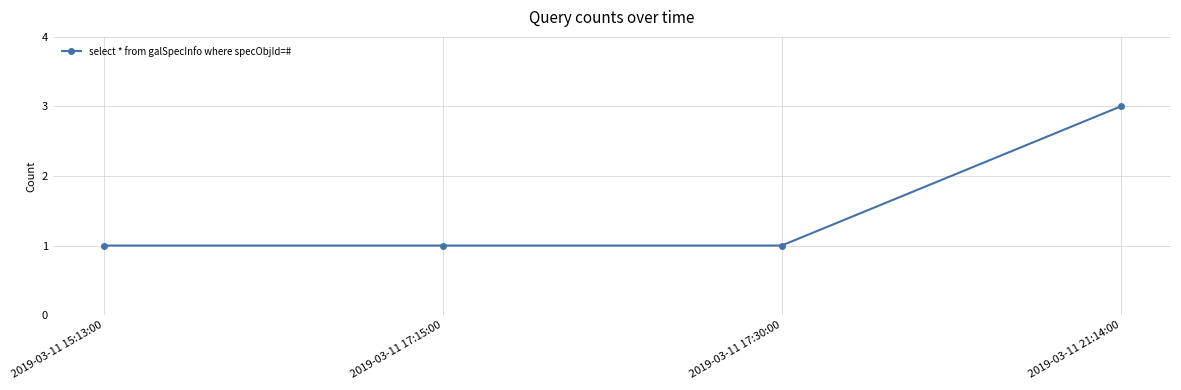

What is the difference between the values at 2019-03-11 21:14:00 and 2019-03-11 17:30:00?

2